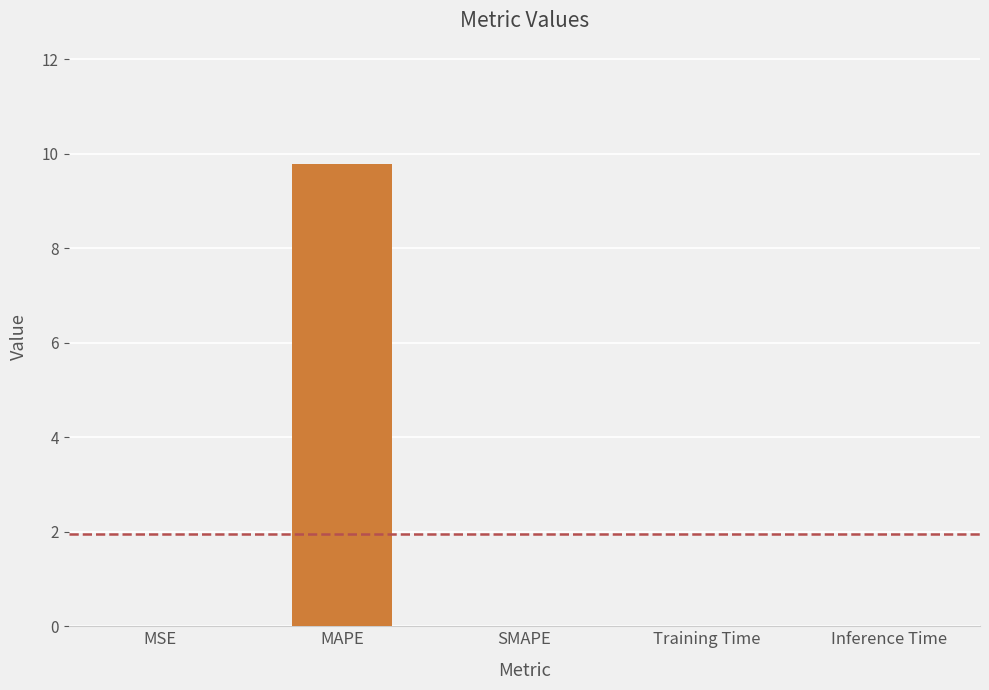

Read the value at MAPE.

9.8